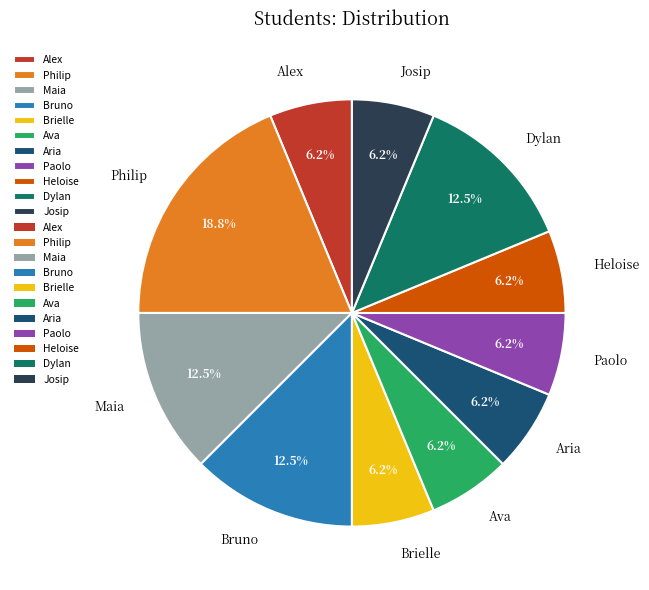

What is the ratio of the value at Philip to the value at Brielle?

3.0